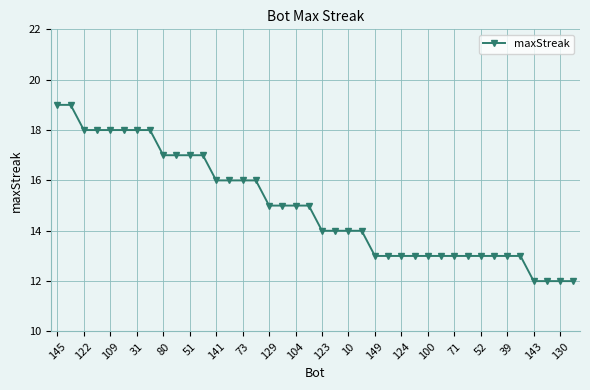

Reading left to right, list all the values displayed in this chart.

19	19	18	18	18	18	18	18	17	17	17	17	16	16	16	16	15	15	15	15	14	14	14	14	13	13	13	13	13	13	13	13	13	13	13	13	12	12	12	12